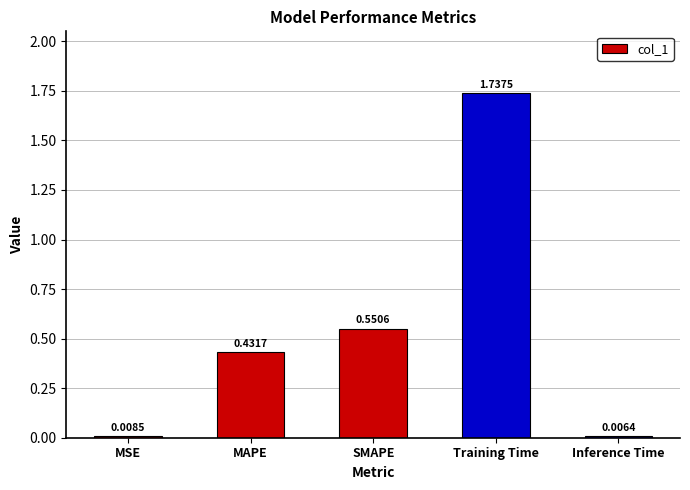

What is the sum of all values?

2.7